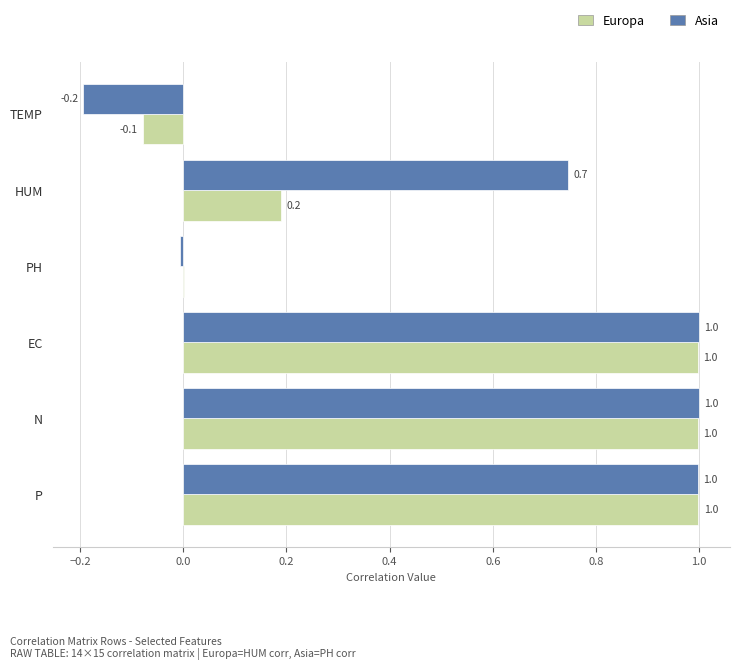

How many data points does each series have?

6